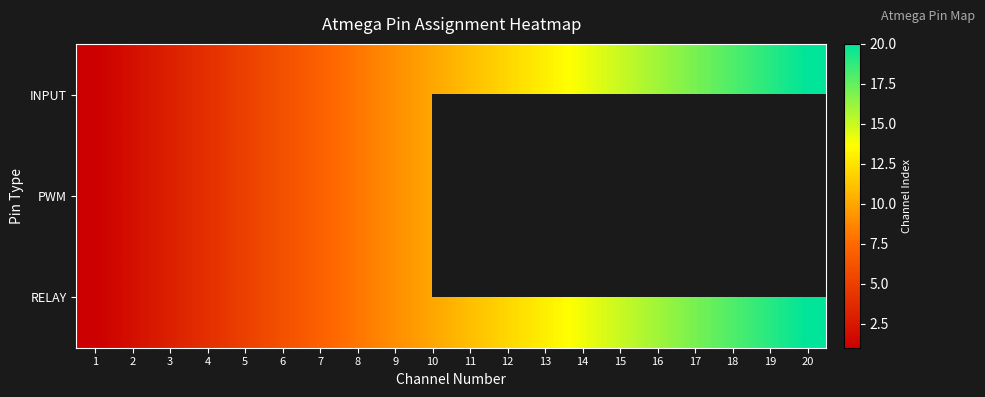

How many data points in INPUT are less than 11?

10